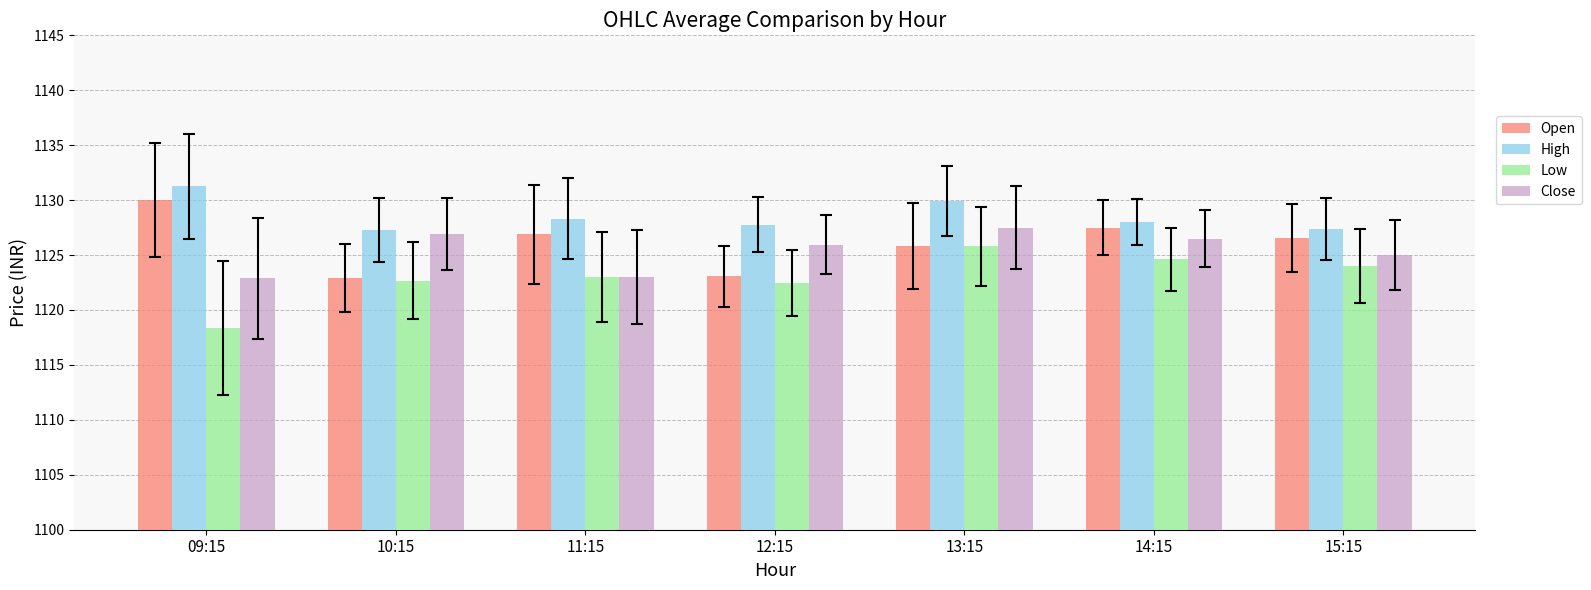

What is the spread (max minus min) of values at 14:15?

3.4